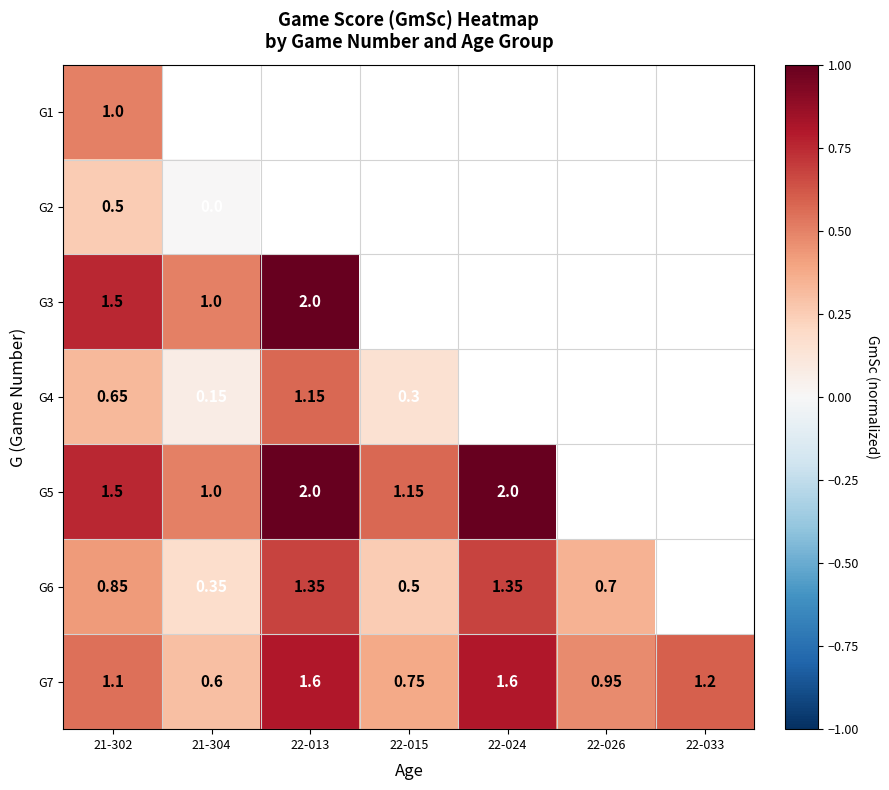

How many values in the G7 series are below 1?

3